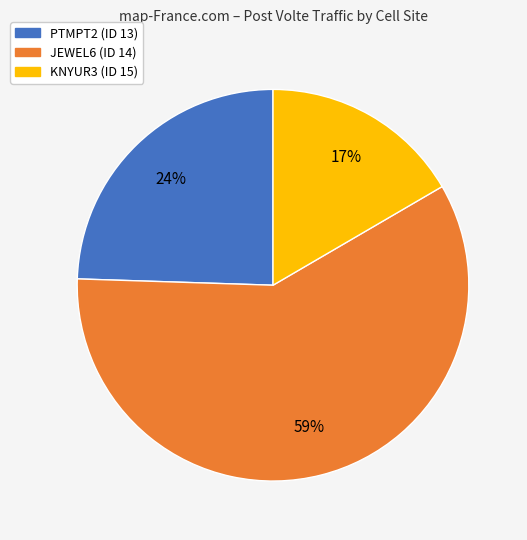

True or false: PTMPT2 (ID 13) accounts for 16% of the total.

False